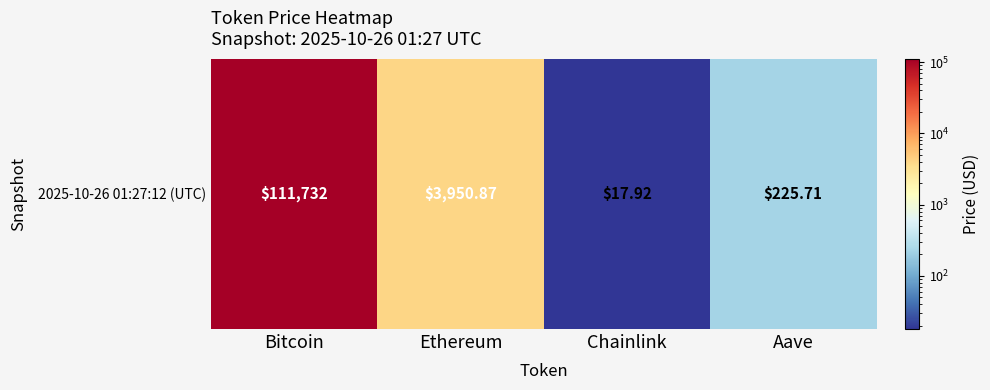

Rank the categories by value from highest to lowest.

Bitcoin, Ethereum, Aave, Chainlink